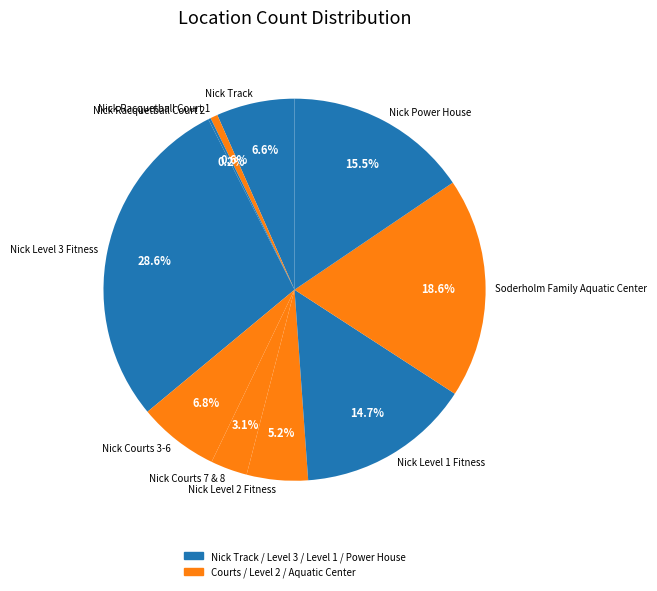

What is the largest slice in the pie chart?

Nick Level 3 Fitness